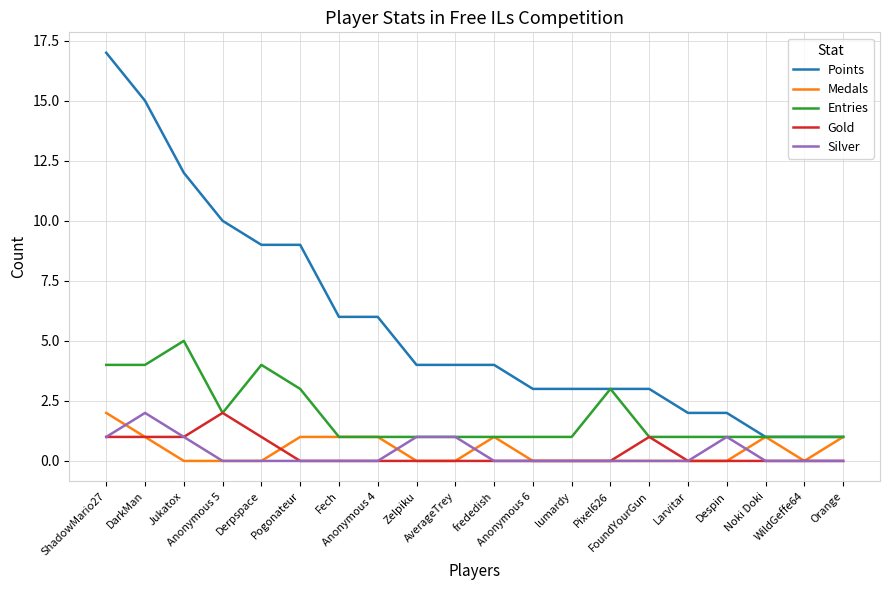

True or false: Points and Silver intersect in this chart.

False